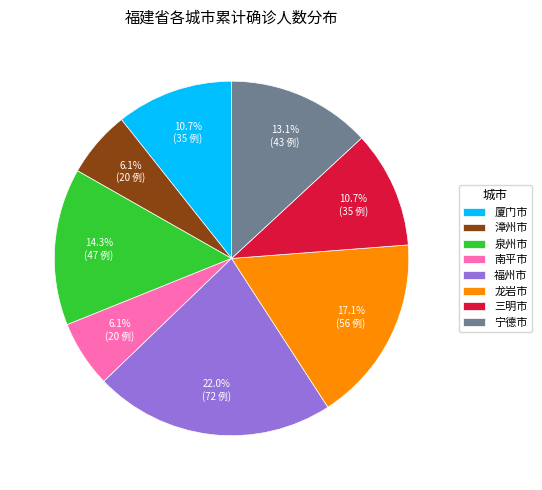

True or false: 福州市 accounts for 31% of the total.

False